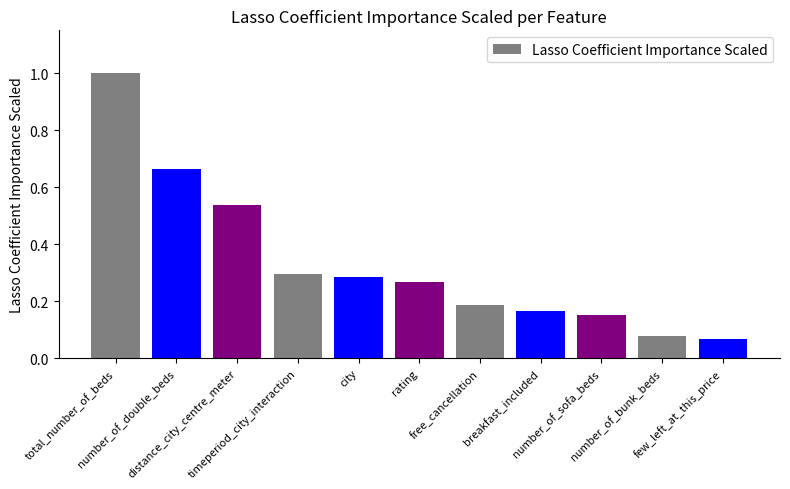

True or false: the data shows 0.1 at distance_city_centre_meter.

False